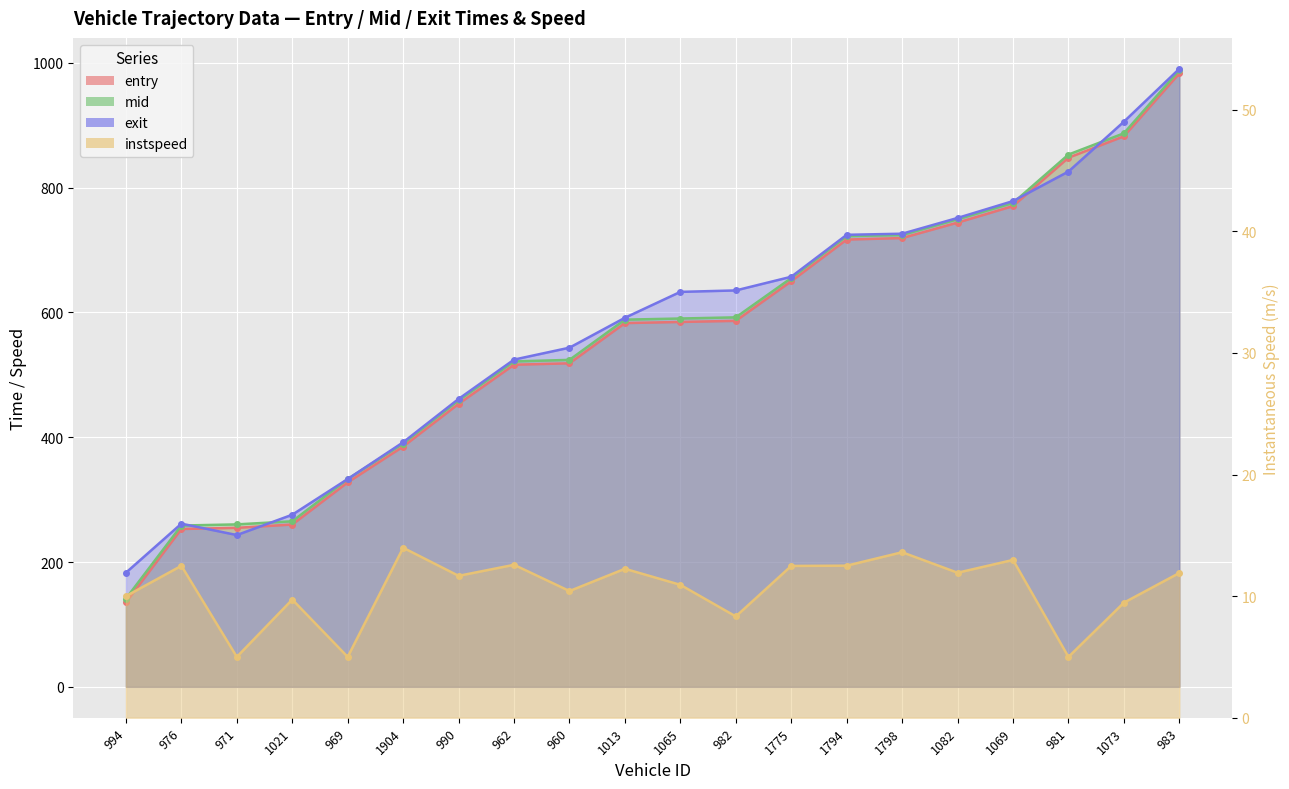

Which series changed the most between 971 and 983?

exit